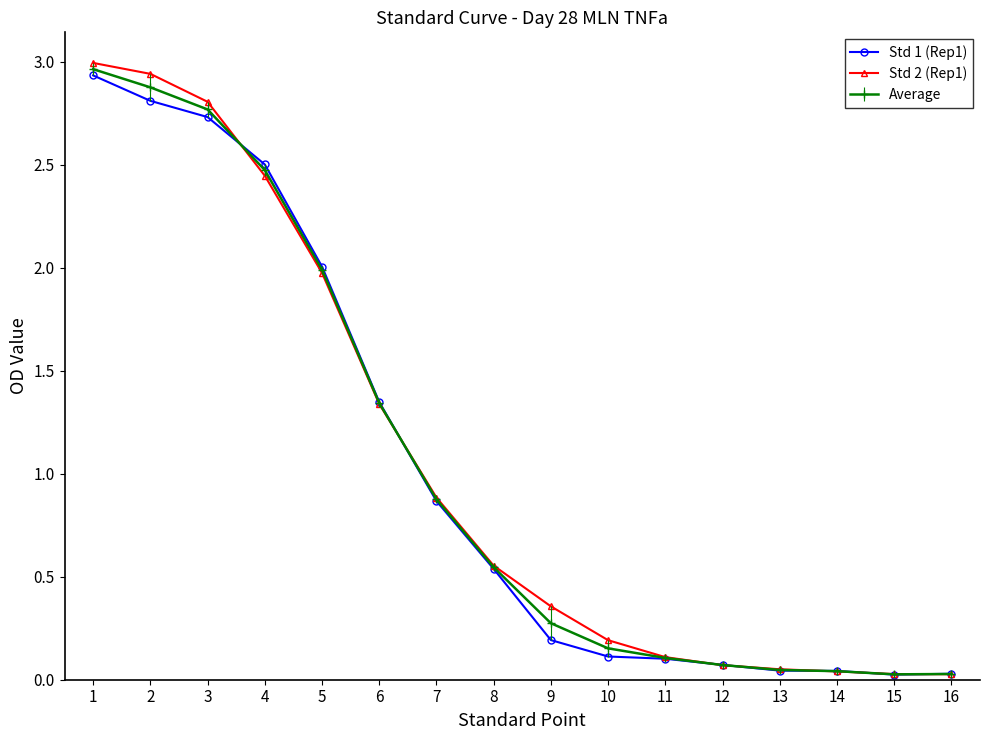

True or false: Average has a value of 0.9 at 1.

False